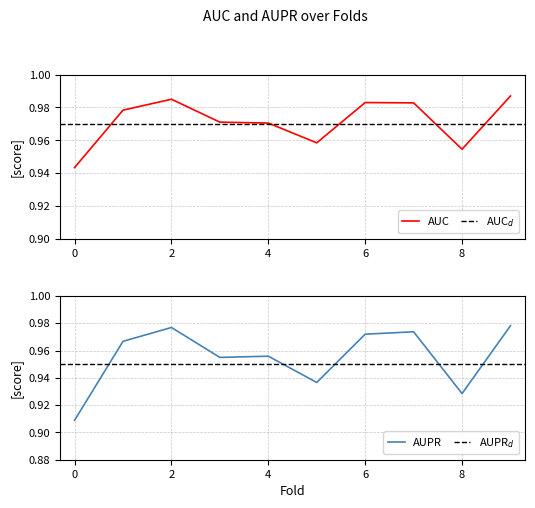

Count the number of data series in this chart.

2